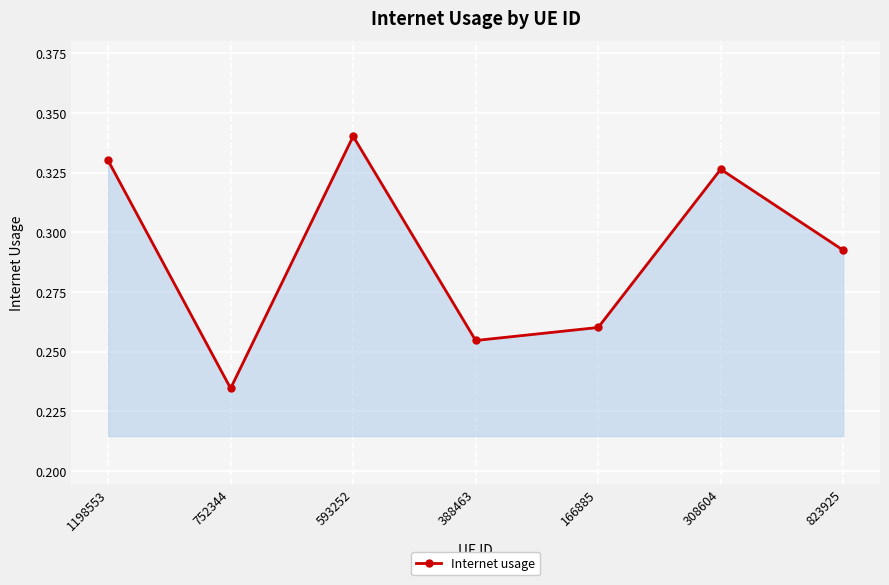

Count the values in the range 0 to 1.

7